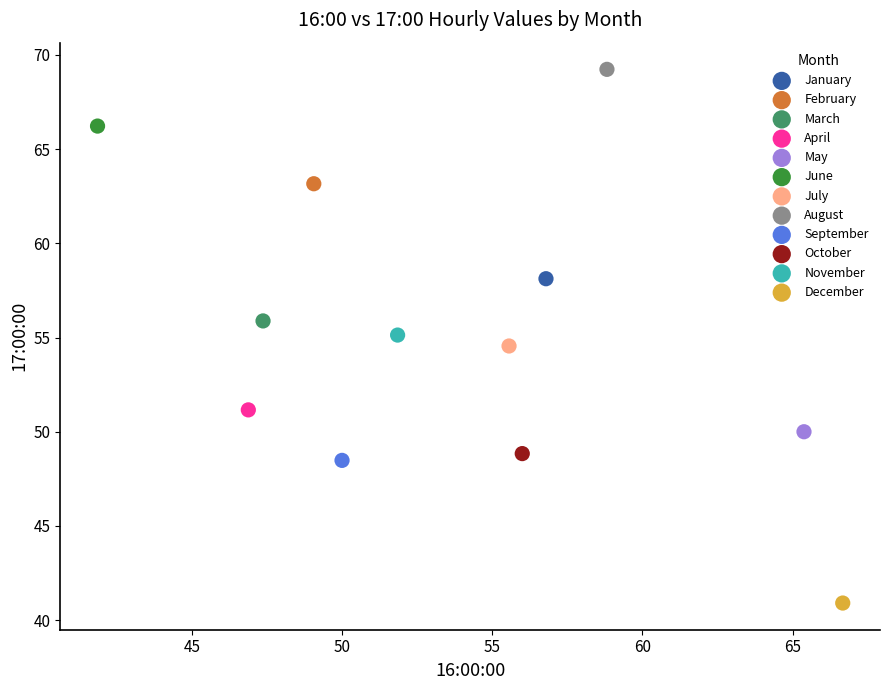

What are all the series names shown in the legend?

January, February, March, April, May, June, July, August, September, October, November, December